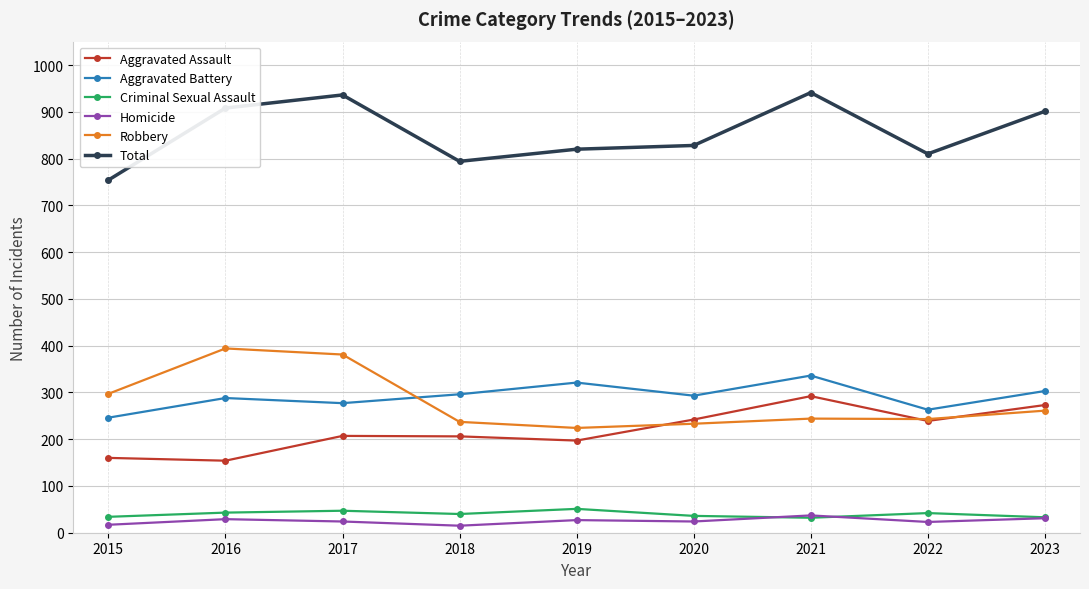

True or false: Robbery has a value of 346 at 2018.

False